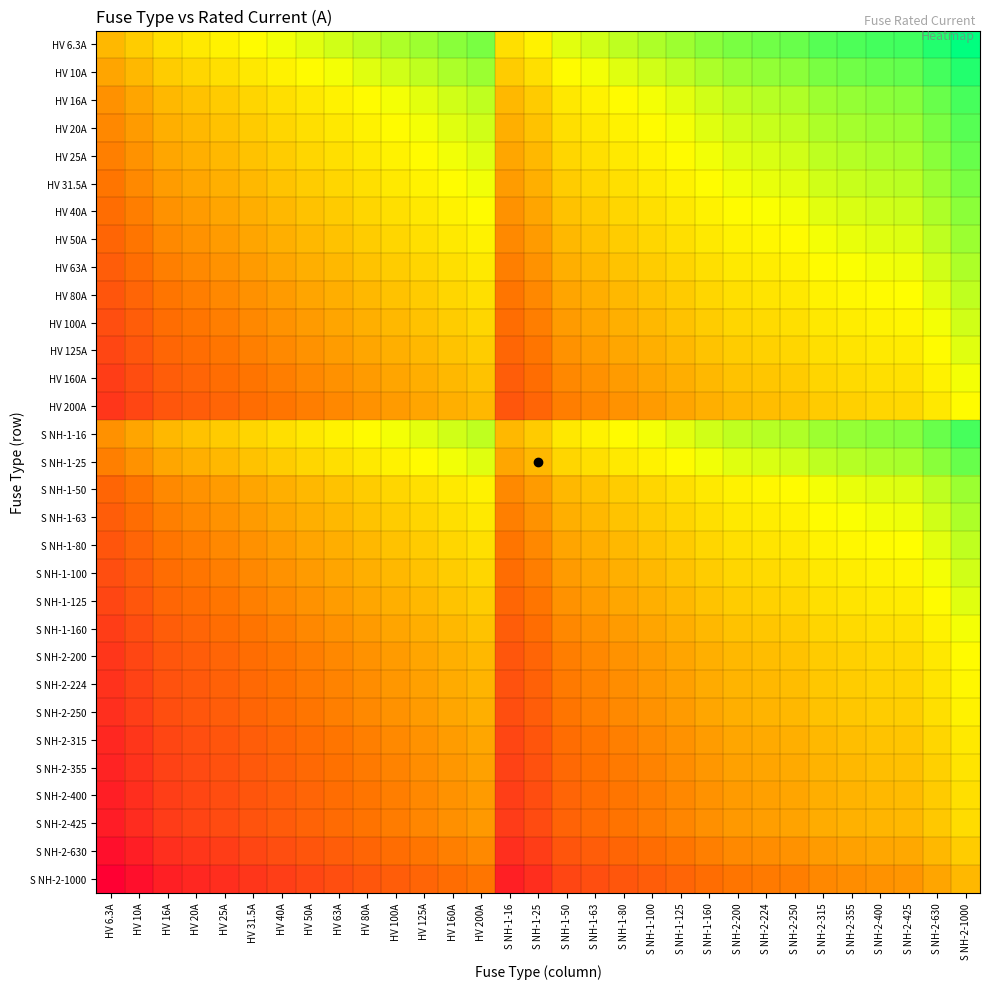

Rank the series at HV 25A from lowest to highest value.

S NH-2-1000, S NH-2-630, S NH-2-425, S NH-2-400, S NH-2-355, S NH-2-315, S NH-2-250, S NH-2-224, HV 200A, S NH-2-200, HV 160A, S NH-1-160, HV 125A, S NH-1-125, HV 100A, S NH-1-100, HV 80A, S NH-1-80, HV 63A, S NH-1-63, HV 50A, S NH-1-50, HV 40A, HV 31.5A, HV 25A, S NH-1-25, HV 20A, HV 16A, S NH-1-16, HV 10A, HV 6.3A